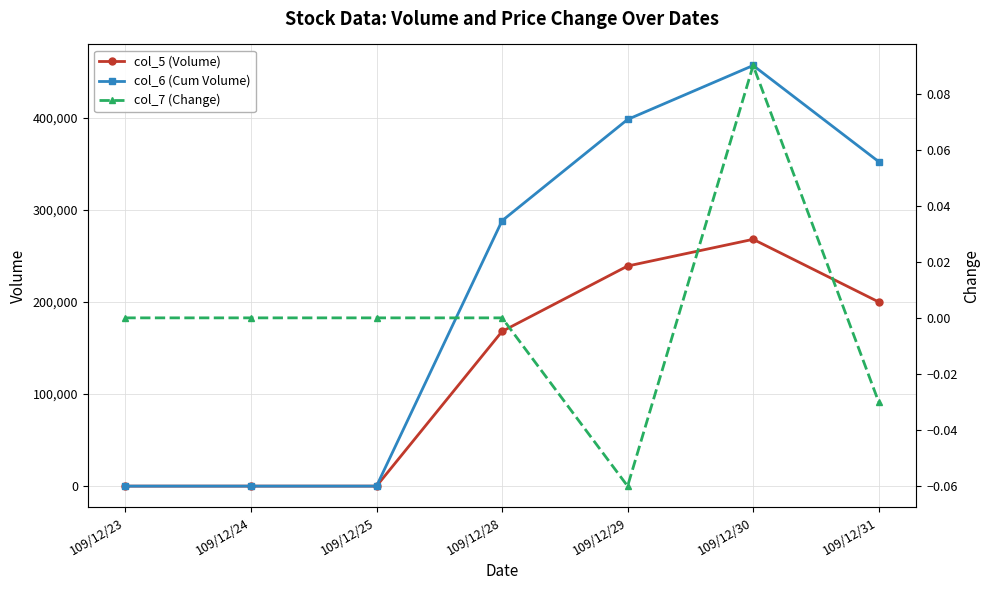

Which series has the largest range (max minus min)?

col_6 (Cum Volume)